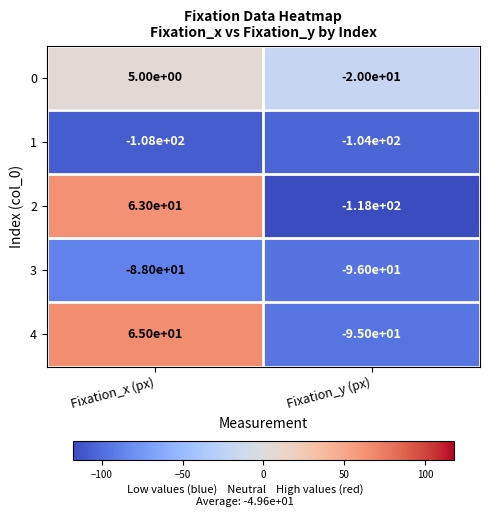

Reading left to right, what are all the values shown in this chart?

0: Fixation_x (px)=5	Fixation_y (px)=-20
1: Fixation_x (px)=-108	Fixation_y (px)=-104
2: Fixation_x (px)=63	Fixation_y (px)=-118
3: Fixation_x (px)=-88	Fixation_y (px)=-96
4: Fixation_x (px)=65	Fixation_y (px)=-95